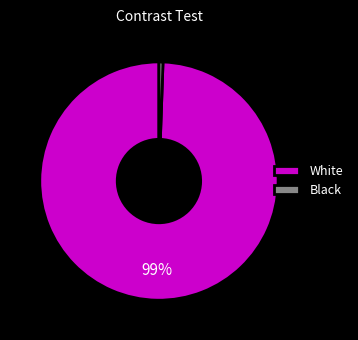

To the nearest percent, what is the combined percentage of White and Black?

100%